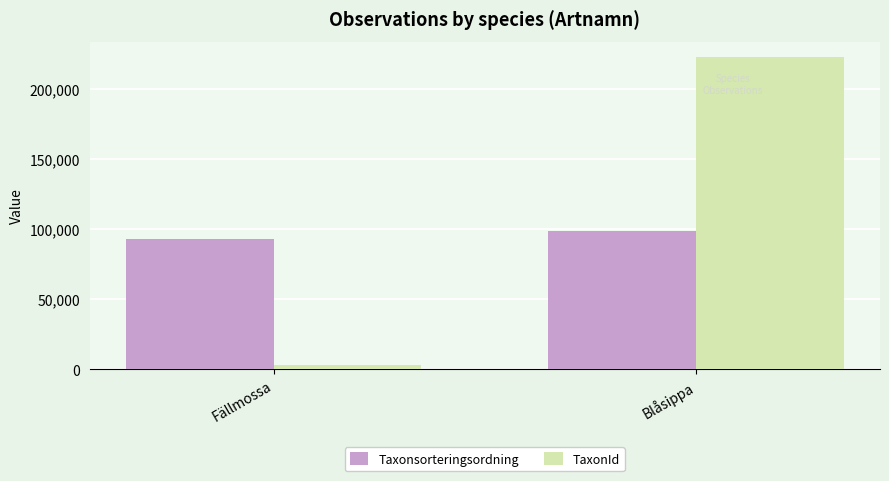

What is the value of the TaxonId bar at the 1st from the left?

2671